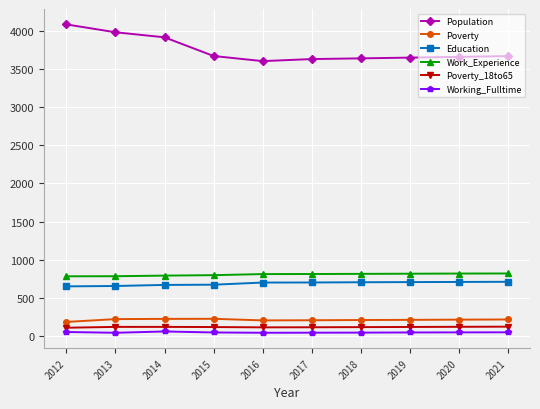

Is it true that Education equals 710 at 2021?

True